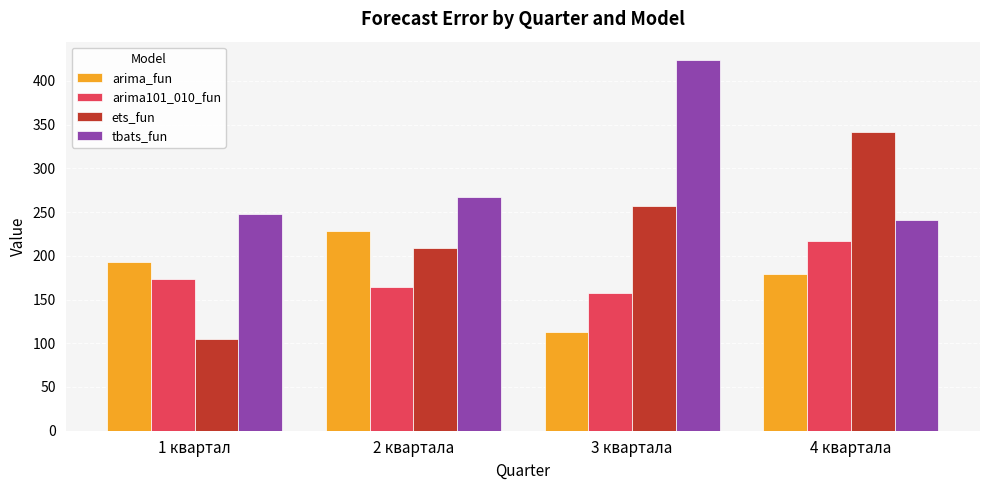

What is the value of the ets_fun bar at the 4th from the left?

341.2